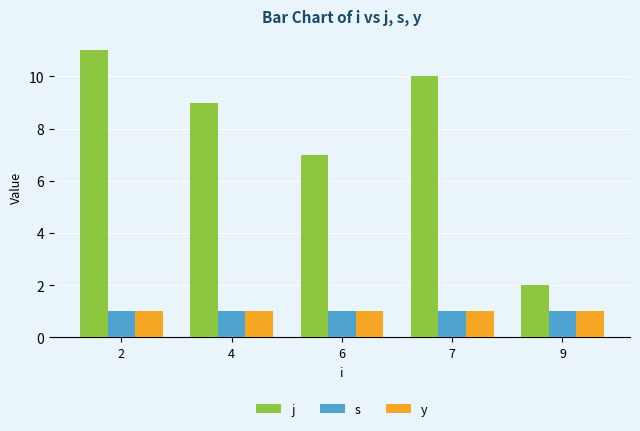

At which label is j closest to 6?

6